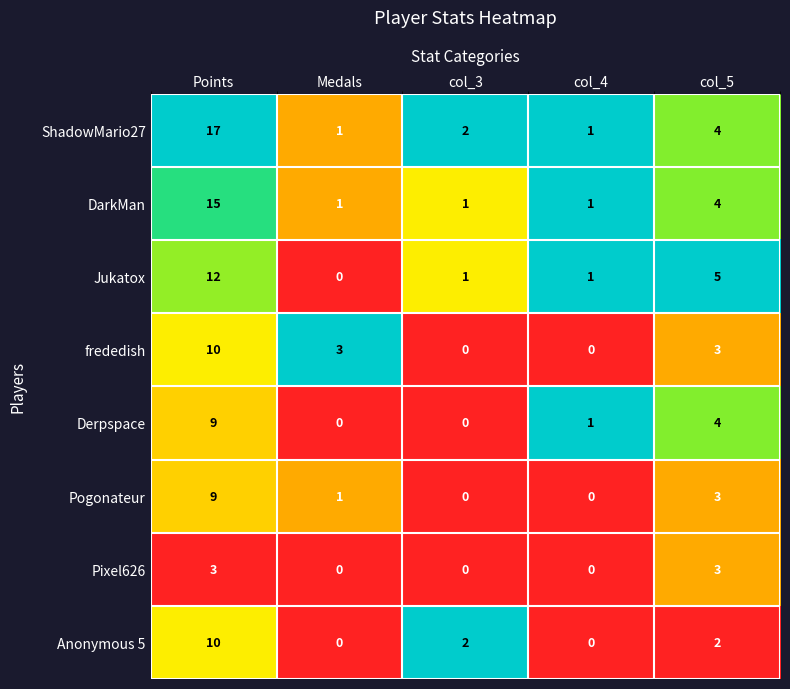

What is the greatest value displayed?

17